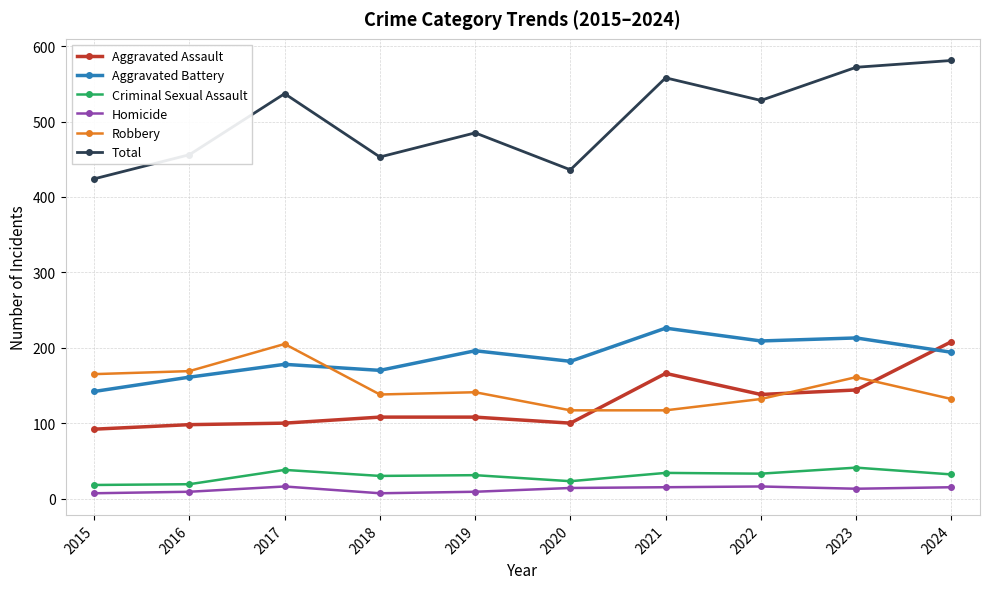

Which series has the largest total across all categories?

Total